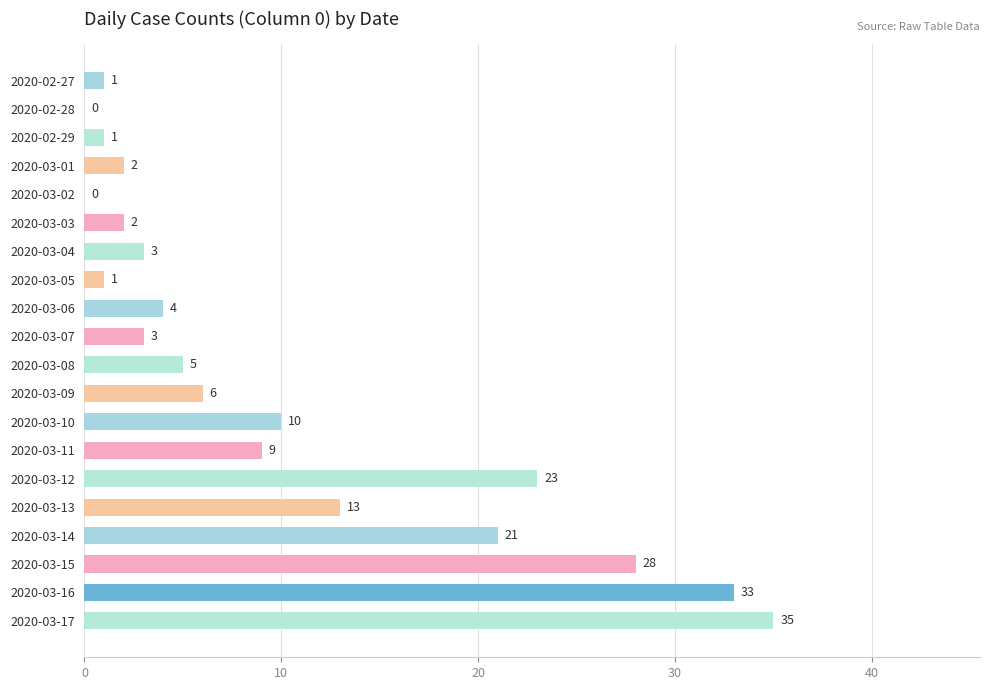

The chart shows a value of 35 at 2020-03-17. True or false?

True